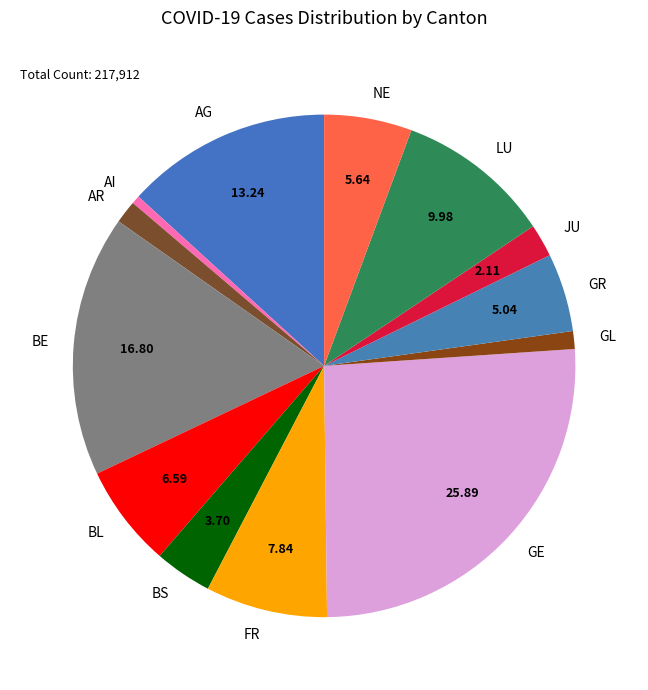

Count the number of slices in the pie.

13